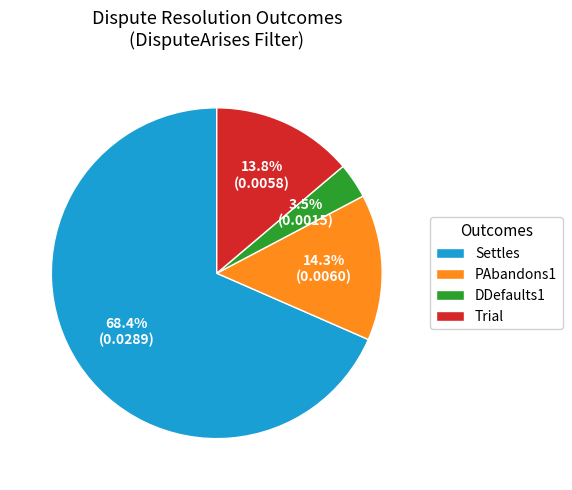

What is the largest slice in the pie chart?

Settles